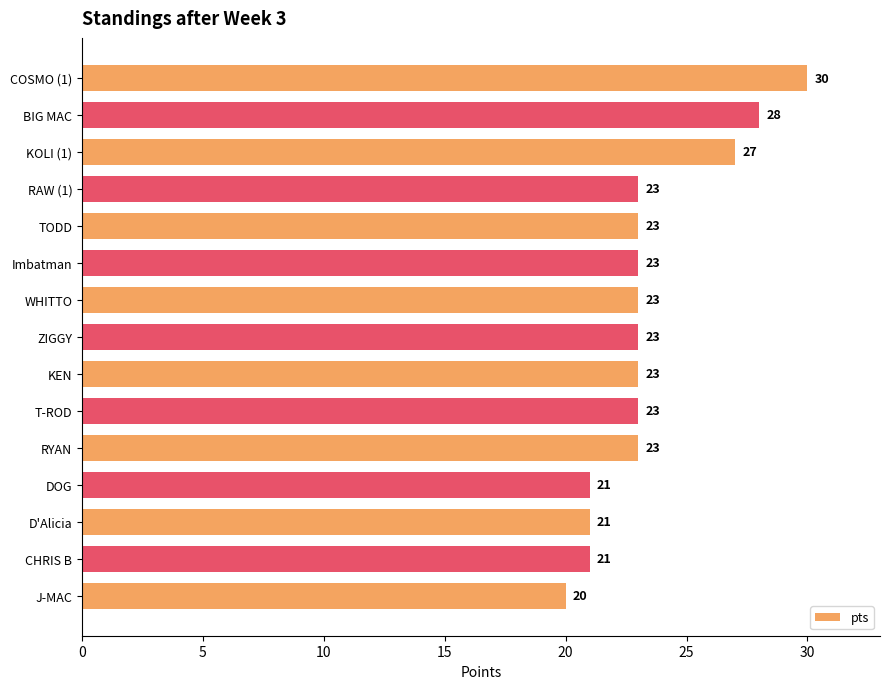

How many values are between 21 and 23?

11